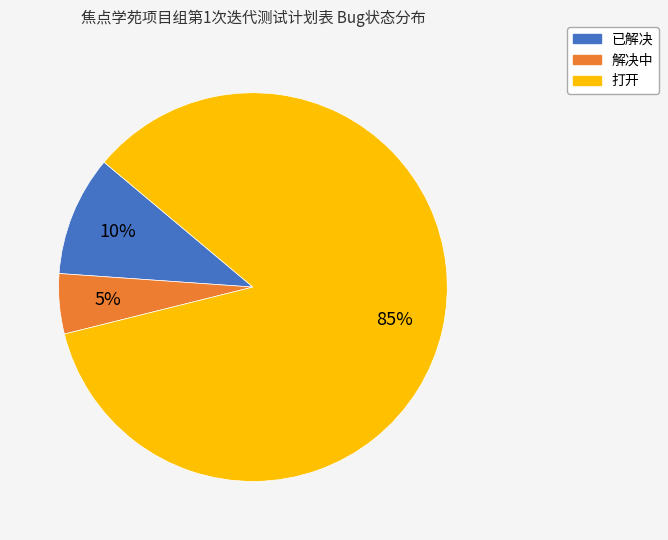

Is the sum of 已解决 and 解决中 greater than half?

No